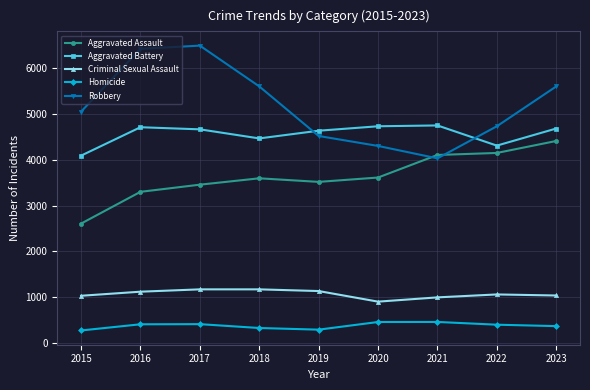

What is the difference between the highest and lowest values at 2020?

4269